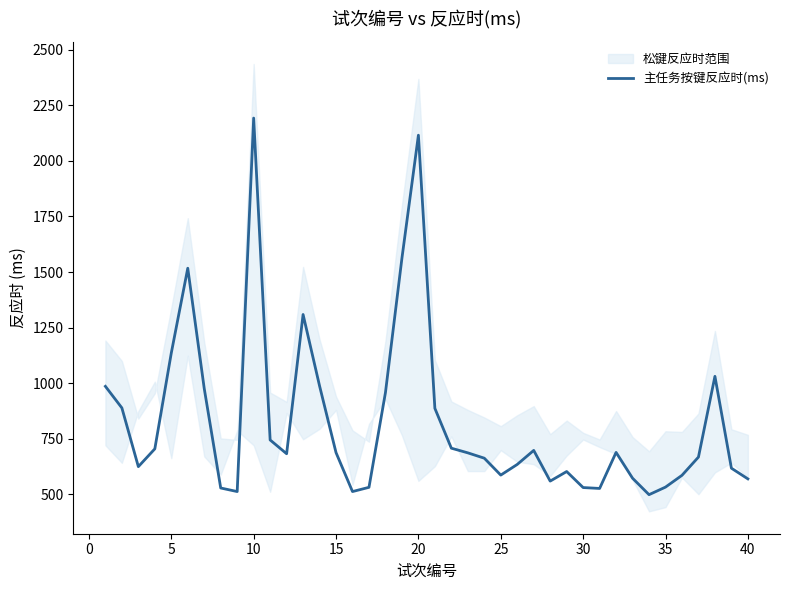

What is the maximum value for 主任务按键反应时(ms)?

2192